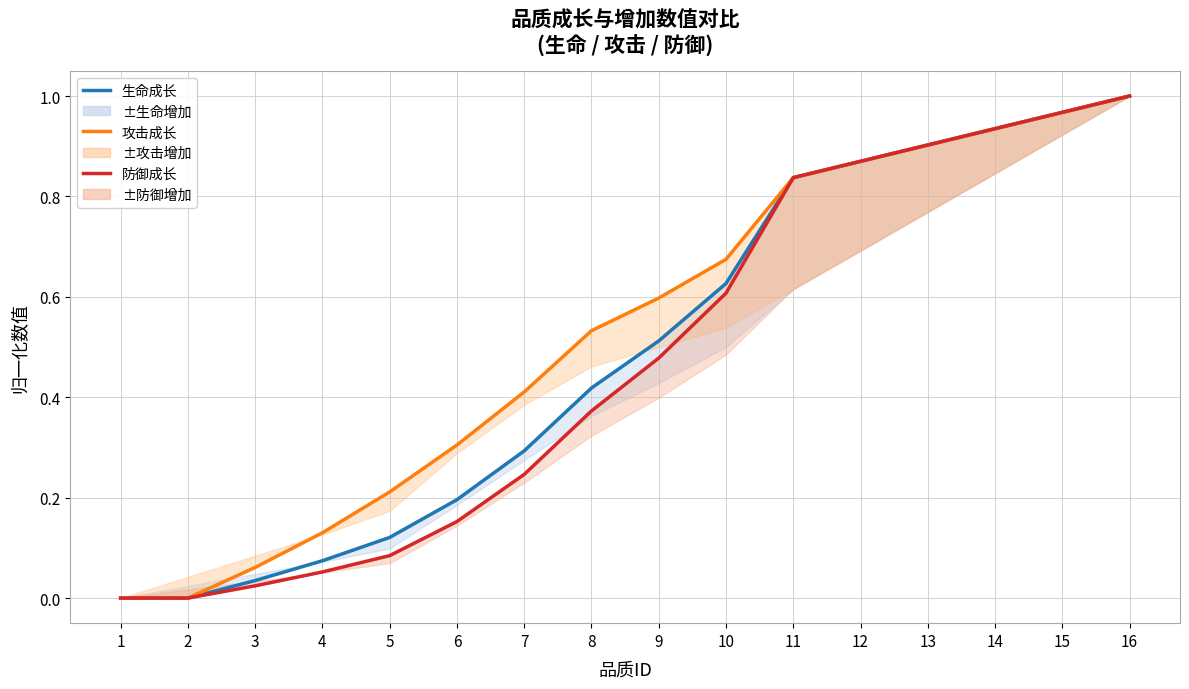

Is it true that 生命成长 equals 0.1 at 4?

True